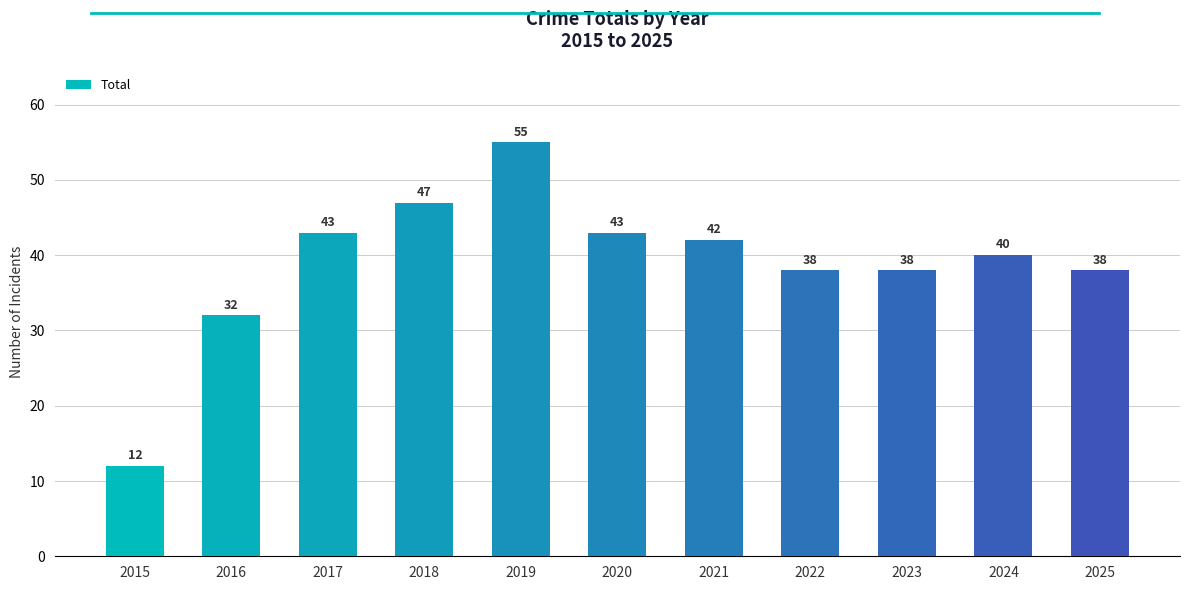

Reading left to right, list all the values displayed in this chart.

12	32	43	47	55	43	42	38	38	40	38